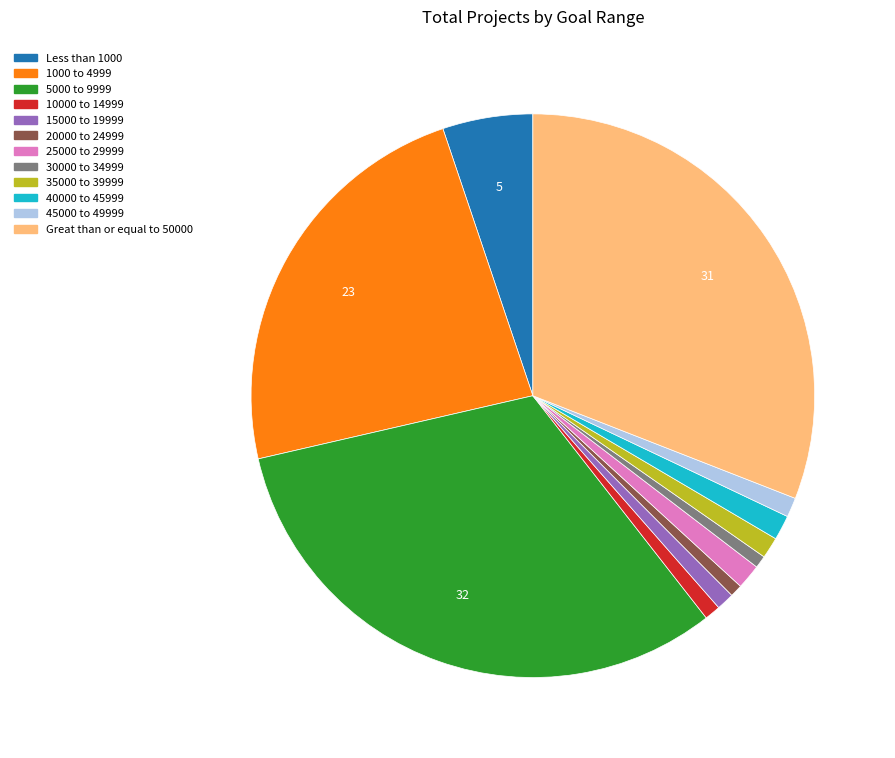

Is there a majority slice in this chart?

No